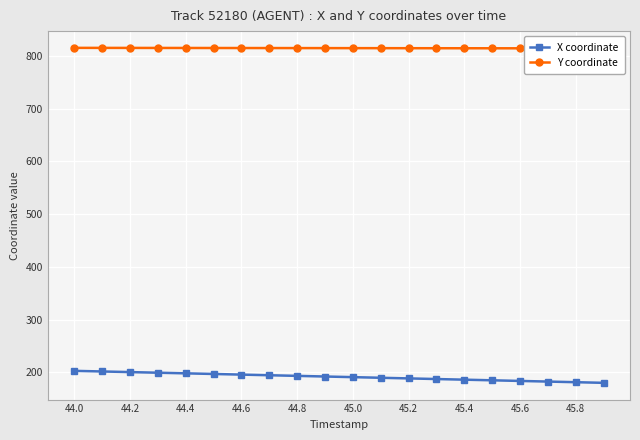

What is the difference between the maximum and minimum values in the Y coordinate series?

1.0